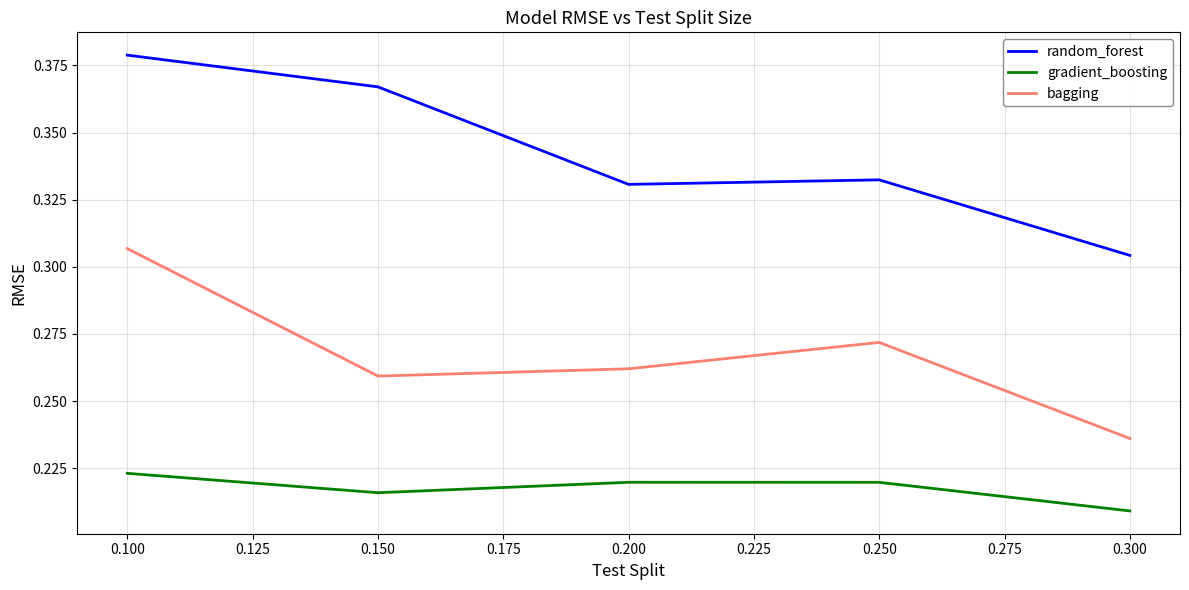

True or false: bagging and random_forest cross at least once.

False